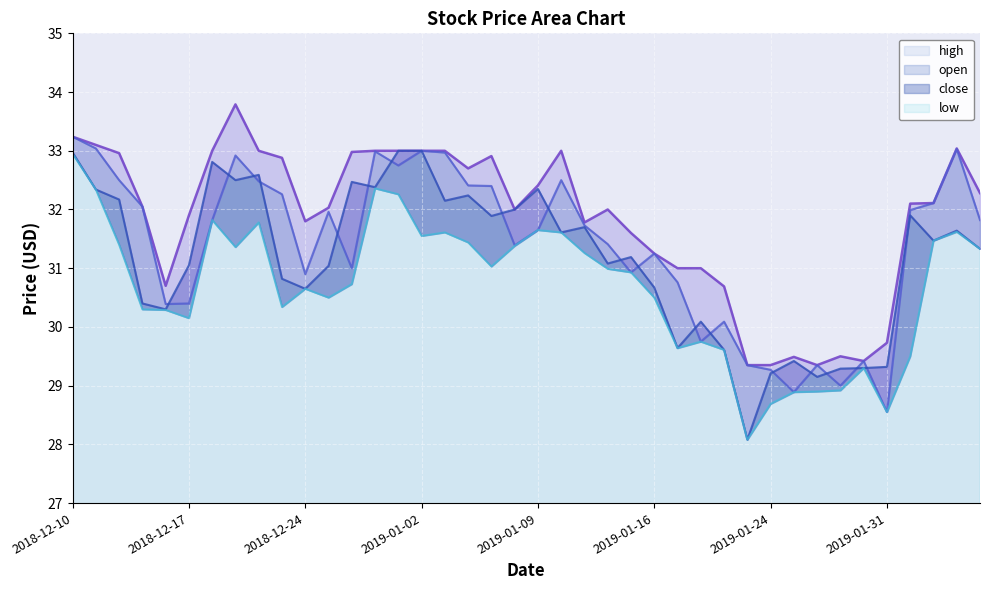

Where is close nearest to the value 30?

2019-01-18